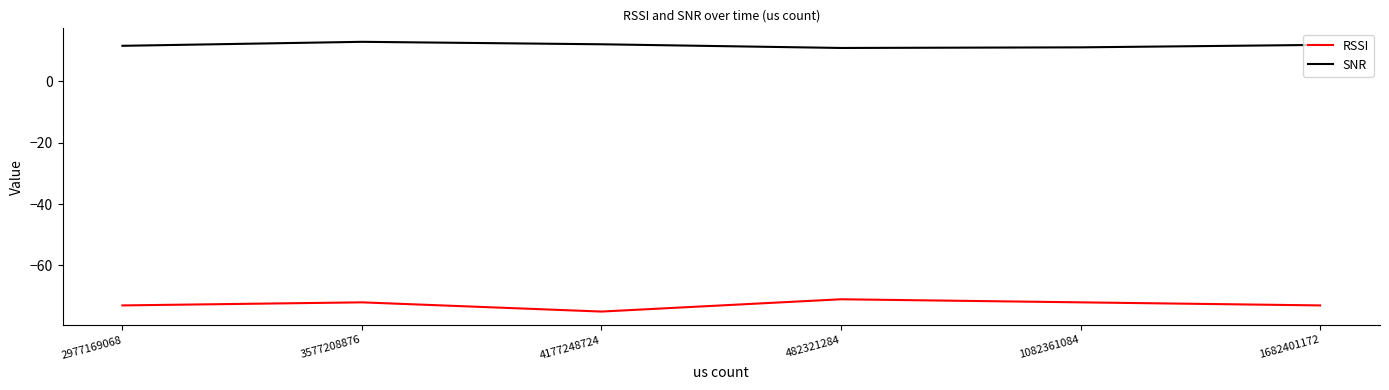

In RSSI, how many points are higher than both neighbors (excluding endpoints)?

2